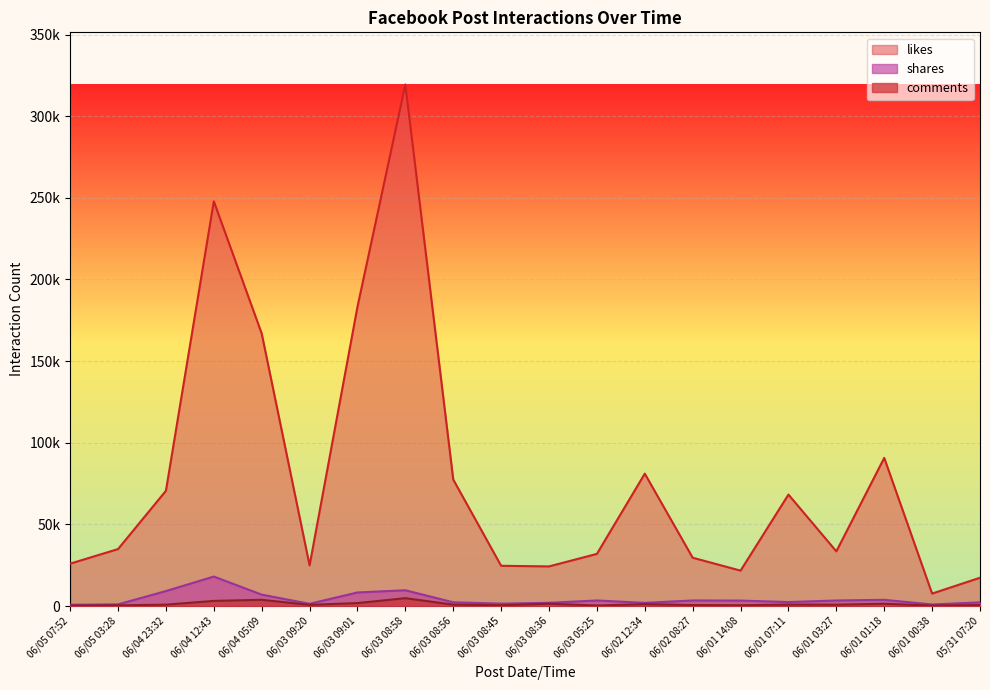

True or false: likes and shares intersect in this chart.

False